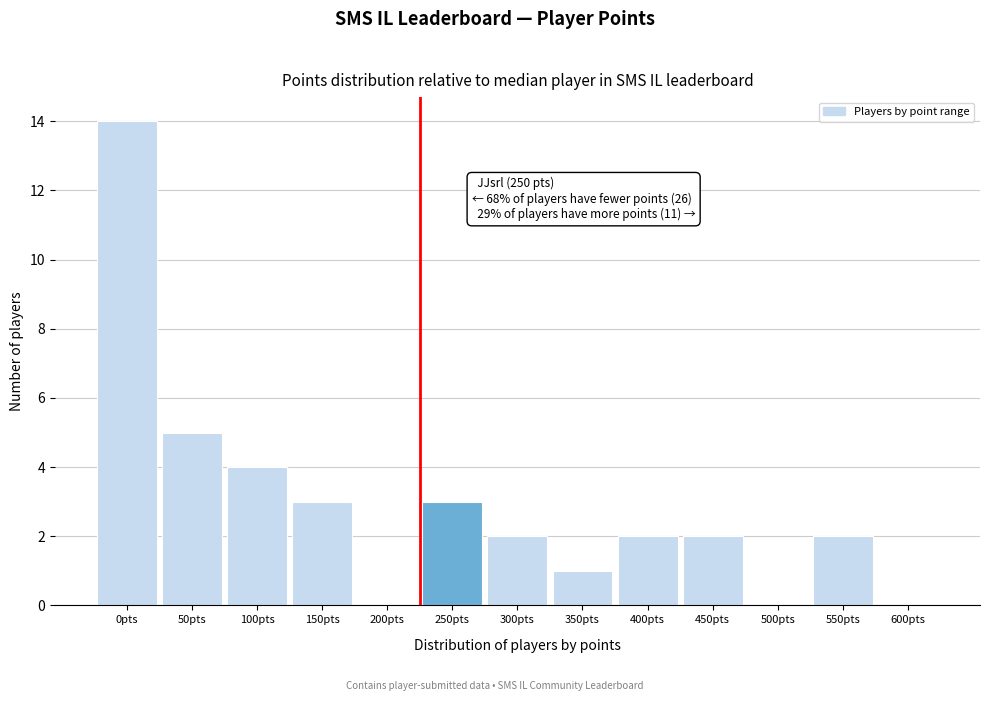

Reading left to right, list all the values displayed in this chart.

0pts=14	50pts=5	100pts=4	150pts=3	200pts=0	250pts=3	300pts=2	350pts=1	400pts=2	450pts=2	500pts=0	550pts=2	600pts=0